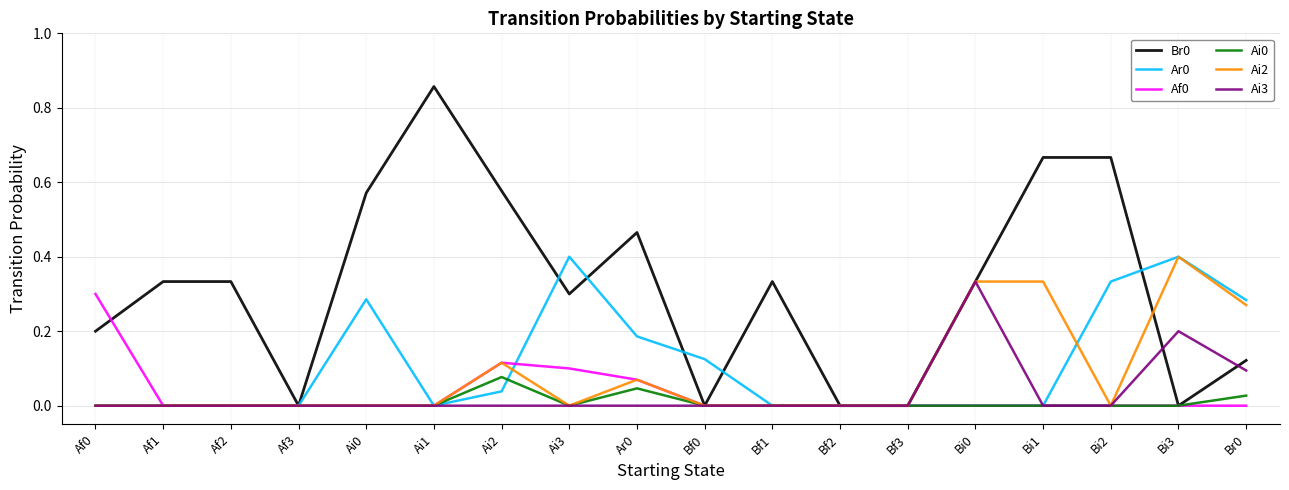

Is the value of Ai2 at Af2 greater than the value of Br0 at Br0?

No